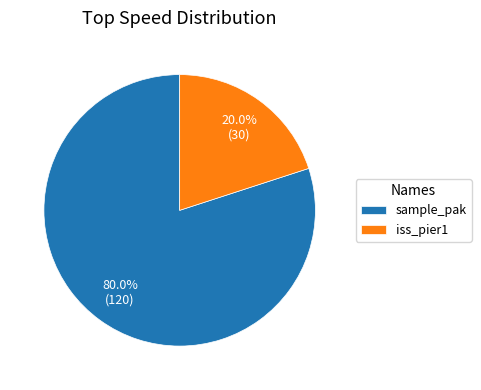

The iss_pier1 slice represents 20% of the pie. True or false?

True